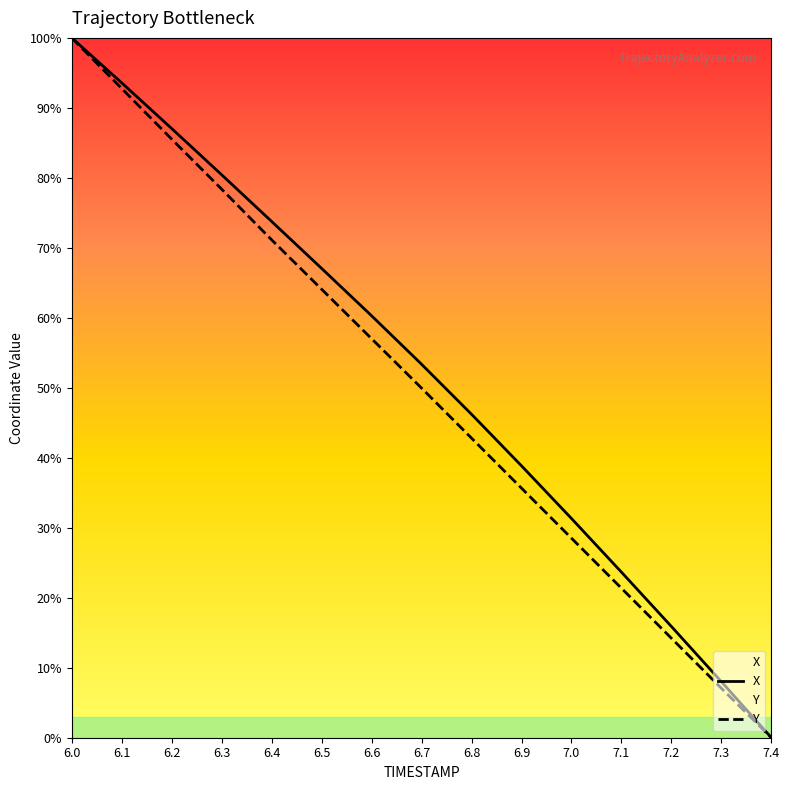

What is the spread (max minus min) of values at 6.8?

3.4